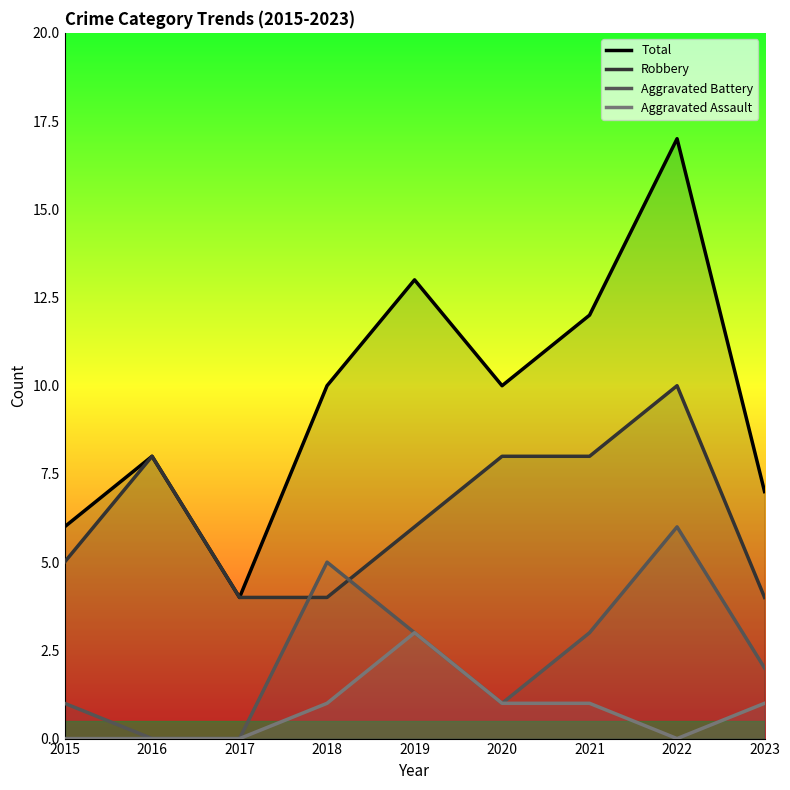

What is the difference between the Total values at 2023 and 2016?

1